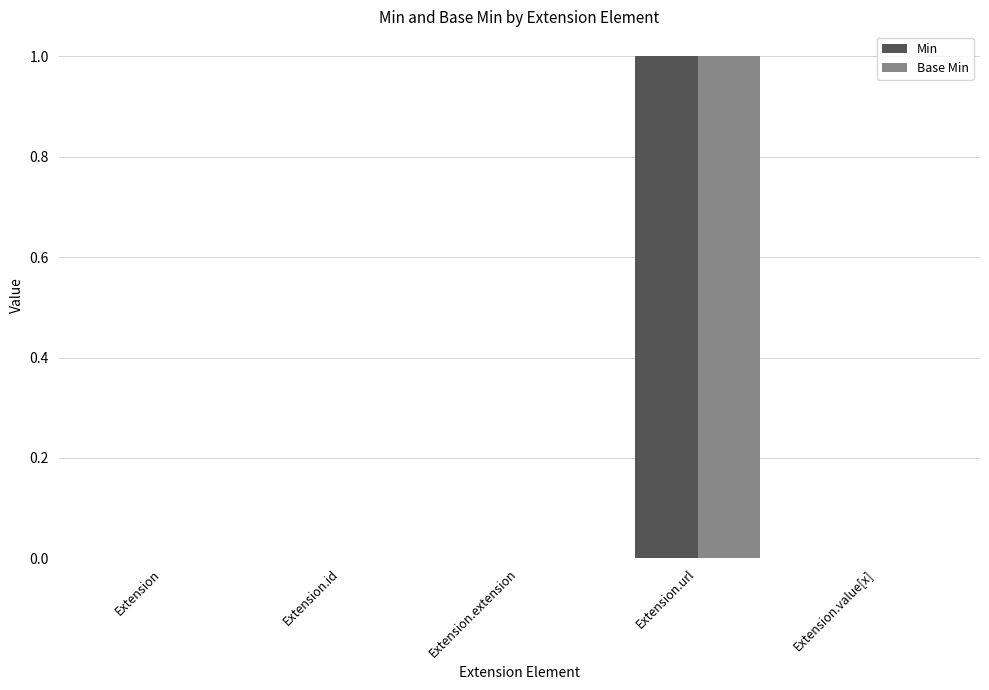

At which label does Min reach its peak?

Extension.url